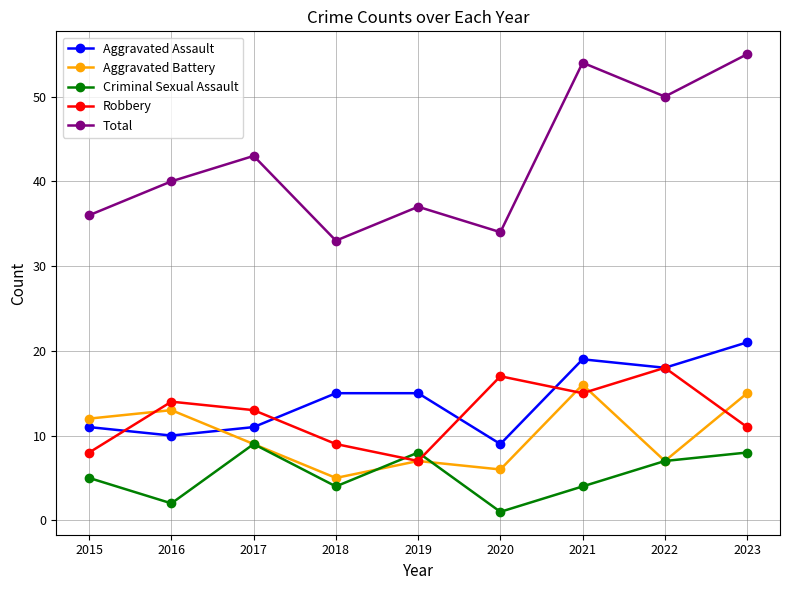

What is the spread (max minus min) of values at 2018?

29